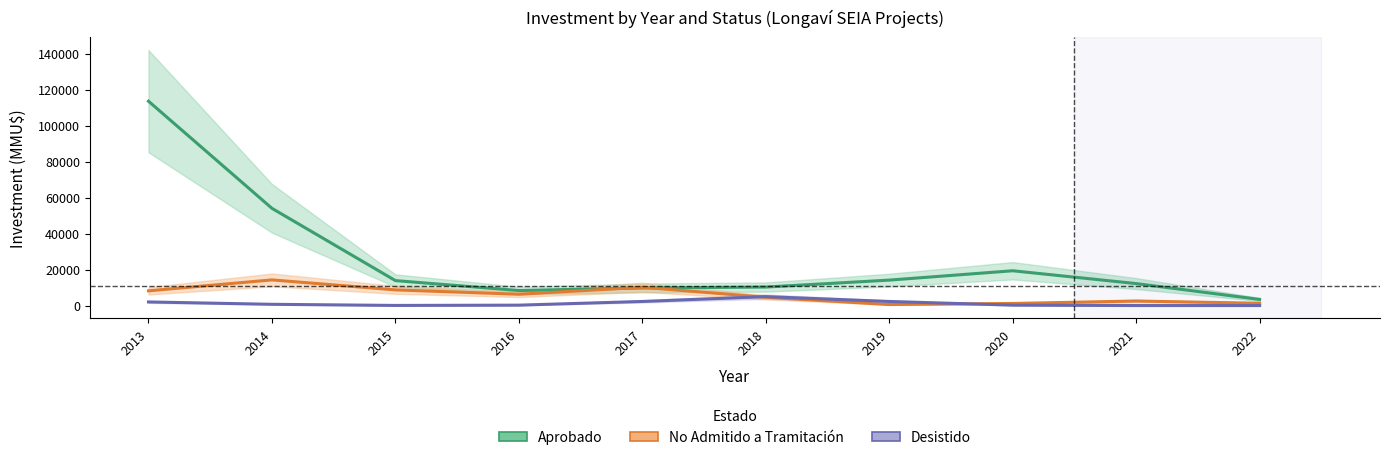

Reading right to left, transcribe all the data shown in this chart.

Aprobado: 3403.2	12201.6	19320.9	14129.3	10273.4	9770.0	8337.0	13857.7	54002.4	113517.6
No Admitido a Tramitación: 1261.6	2516.5	1160.0	551.2	4597.1	10151.9	6283.1	8697.2	14247.6	8166.6
Desistido: 0.0	4.4	217.9	2270.1	4958.3	2270.1	219.1	65.8	688.1	1999.2